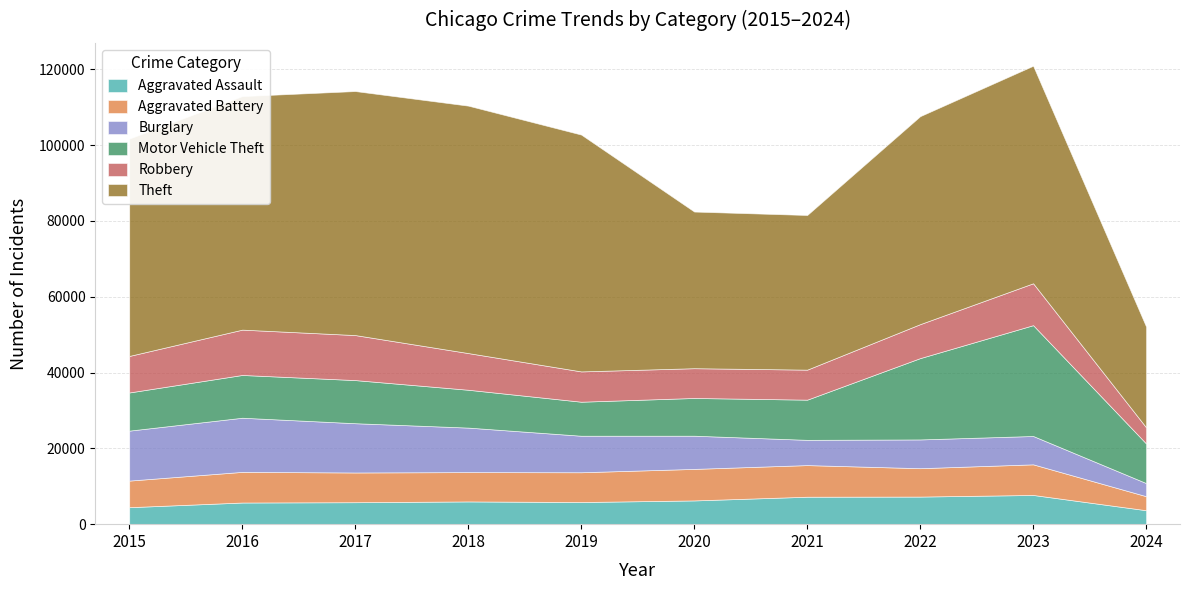

Between 2023 and 2024, which is larger?

2023